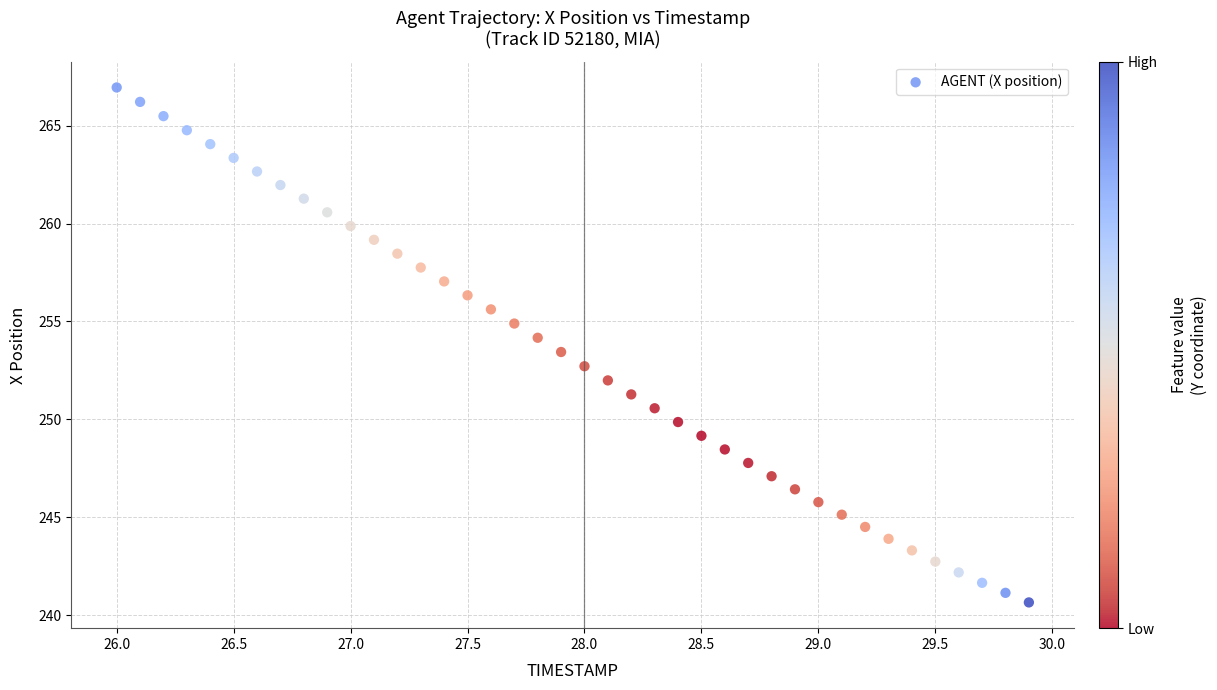

What is the range of Y values (max minus min)?

26.3